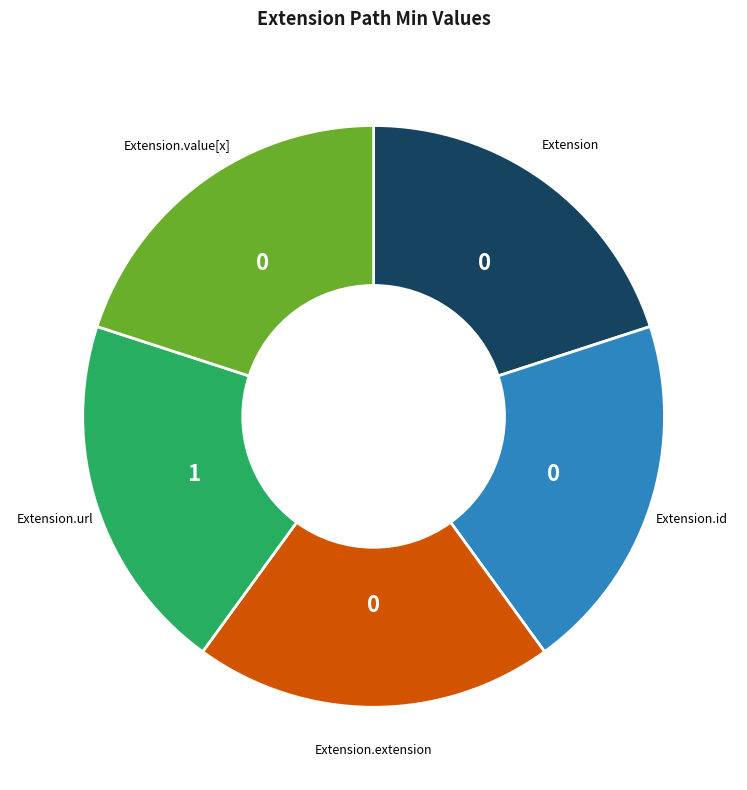

Does any single category account for the majority?

No